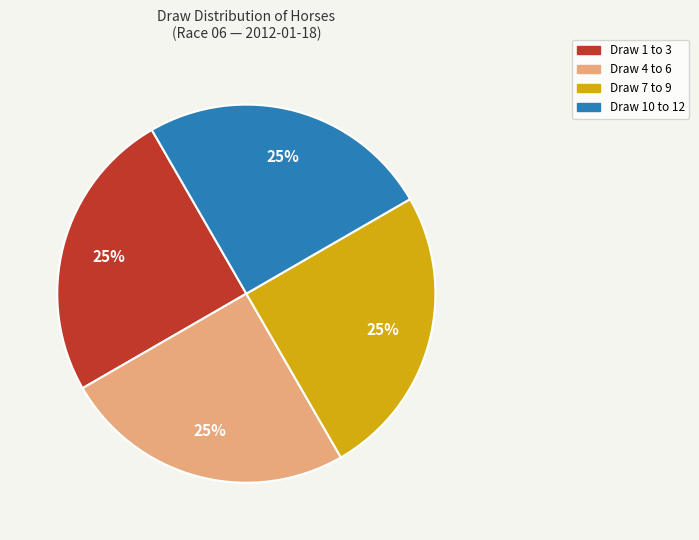

To the nearest percent, what is the average slice percentage?

25%